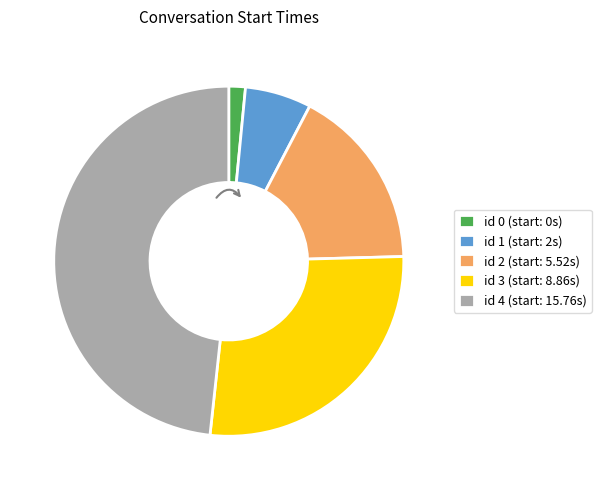

Between id 3 (start: 8.86s) and id 1 (start: 2s), which is larger?

id 3 (start: 8.86s)